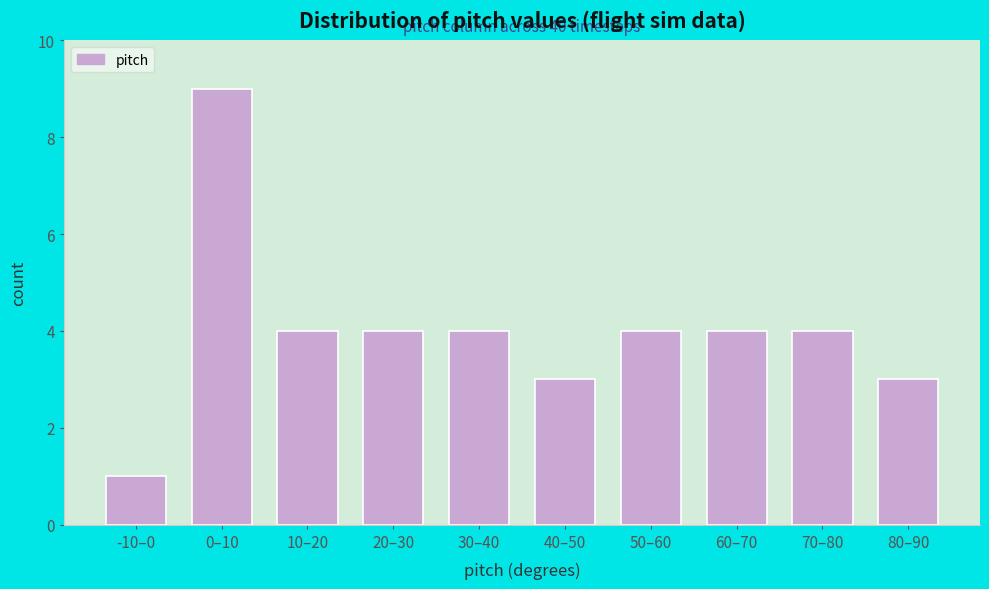

Reading left to right, what are all the values shown in this chart?

1	9	4	4	4	3	4	4	4	3